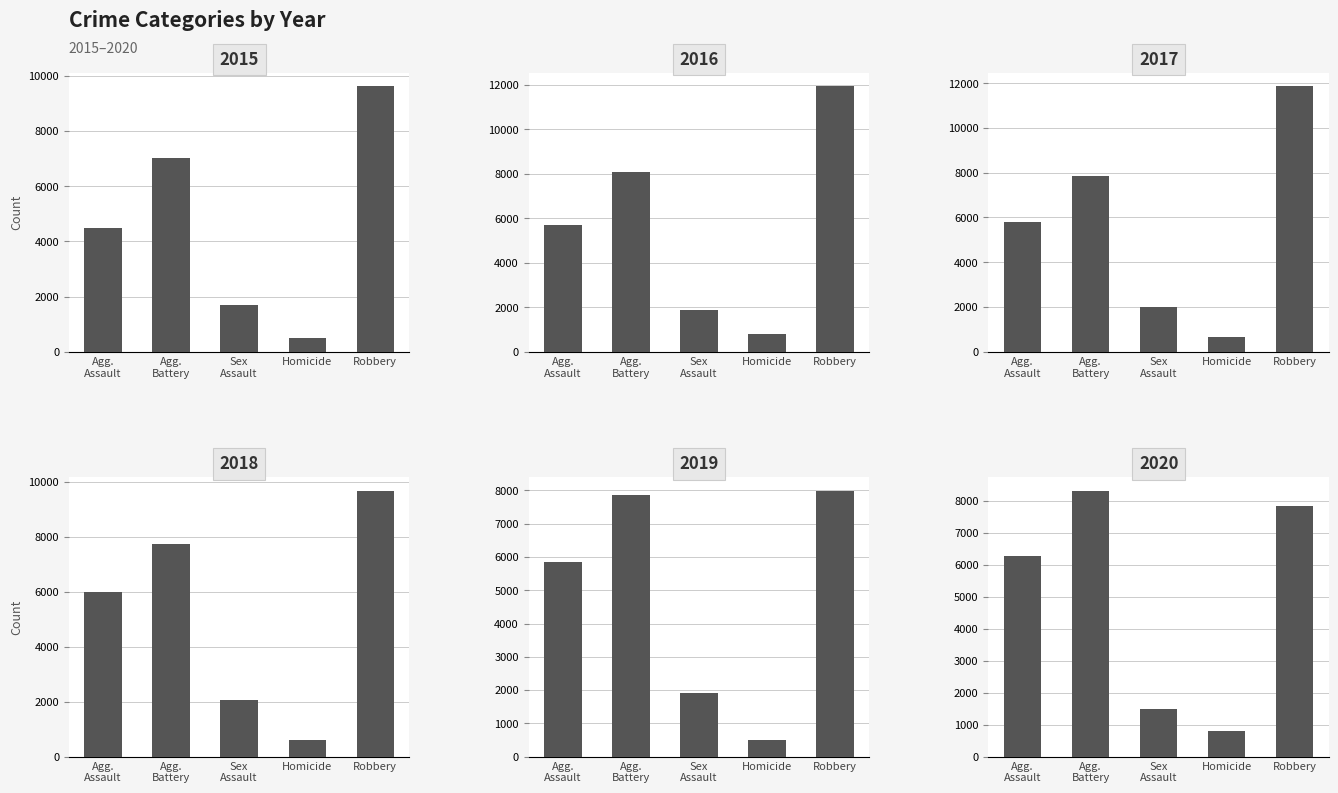

Reading right to left, list all the values displayed in this chart.

2015: 9638	496	1704	7019	4480
2016: 11960	786	1862	8085	5713
2017: 11881	672	1986	7845	5793
2018: 9681	588	2045	7735	6002
2019: 7995	499	1920	7858	5841
2020: 7855	787	1498	8320	6265